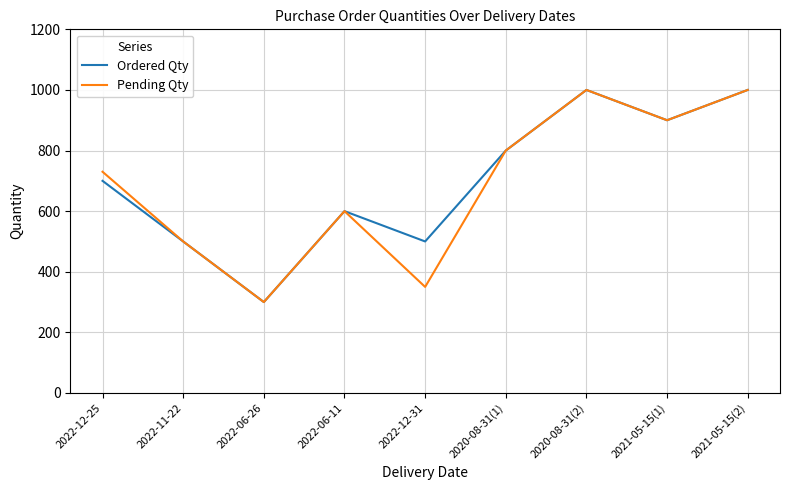

True or false: Ordered Qty has a value of 300 at 2022-06-26.

True